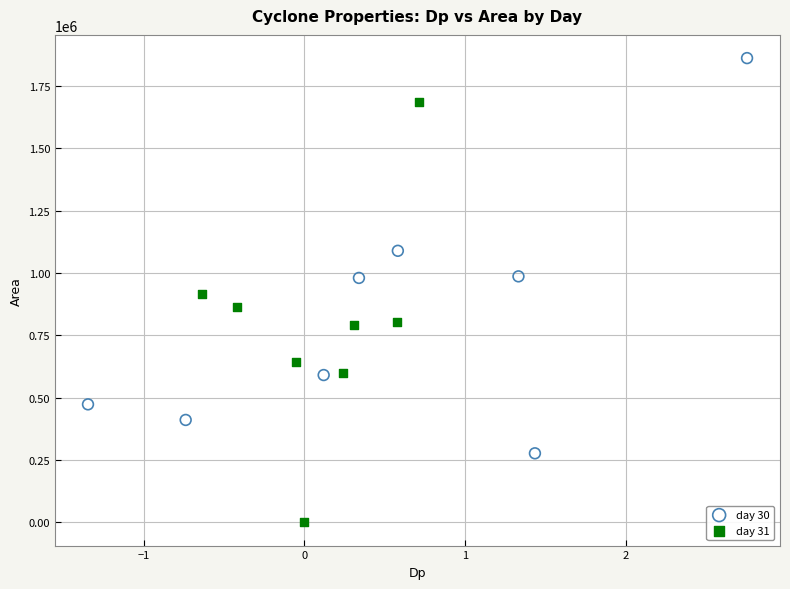

Which series reaches the maximum Y coordinate?

day 30